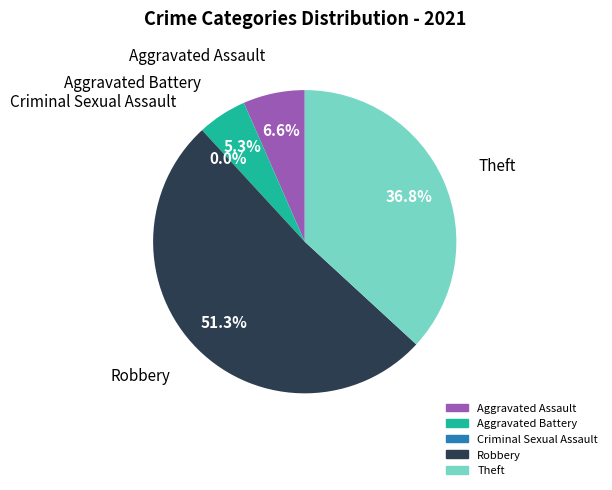

What is the ratio of the value at Aggravated Battery to the value at Robbery?

0.1